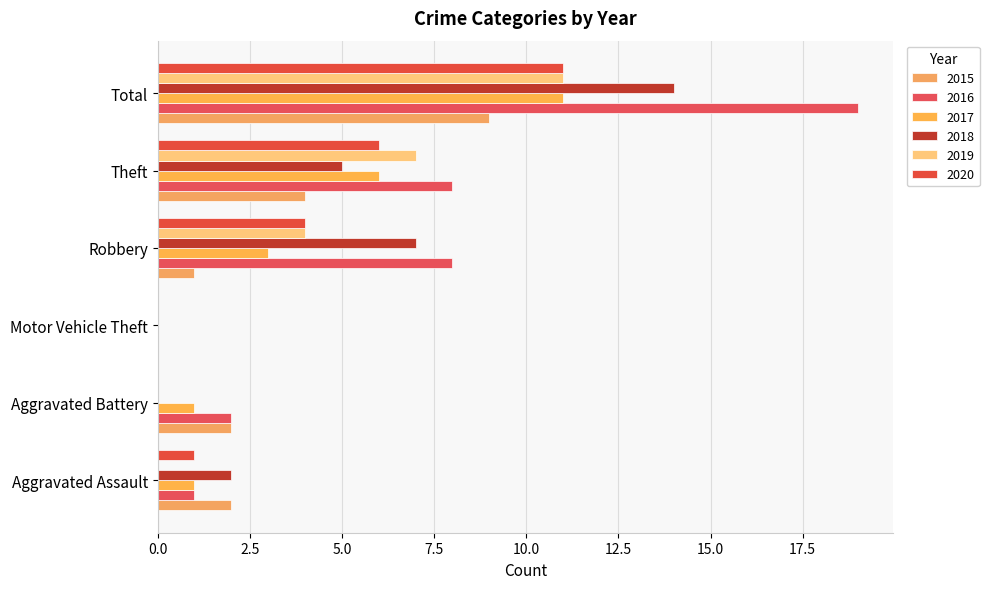

Between Robbery and Aggravated Battery, which is larger?

Aggravated Battery